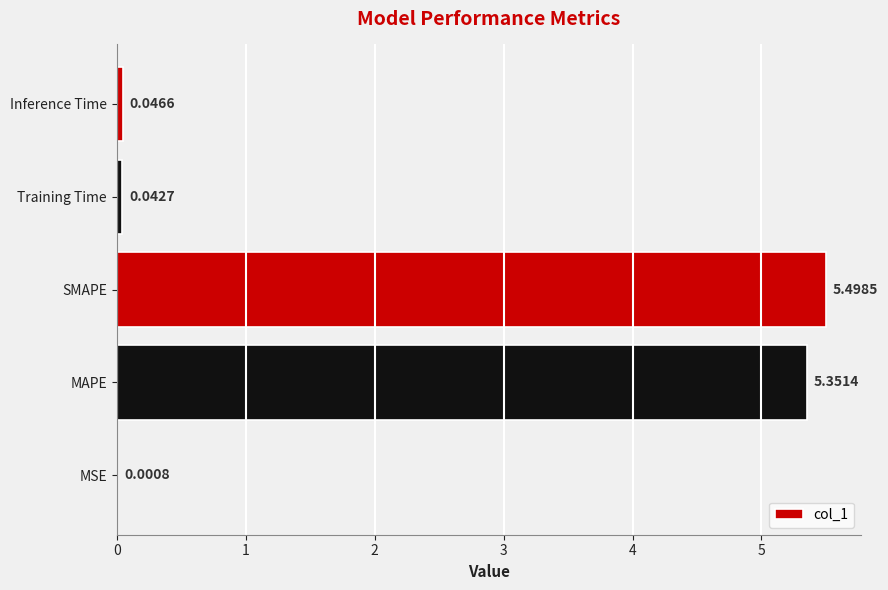

What is the change in value from SMAPE to Training Time?

-5.5